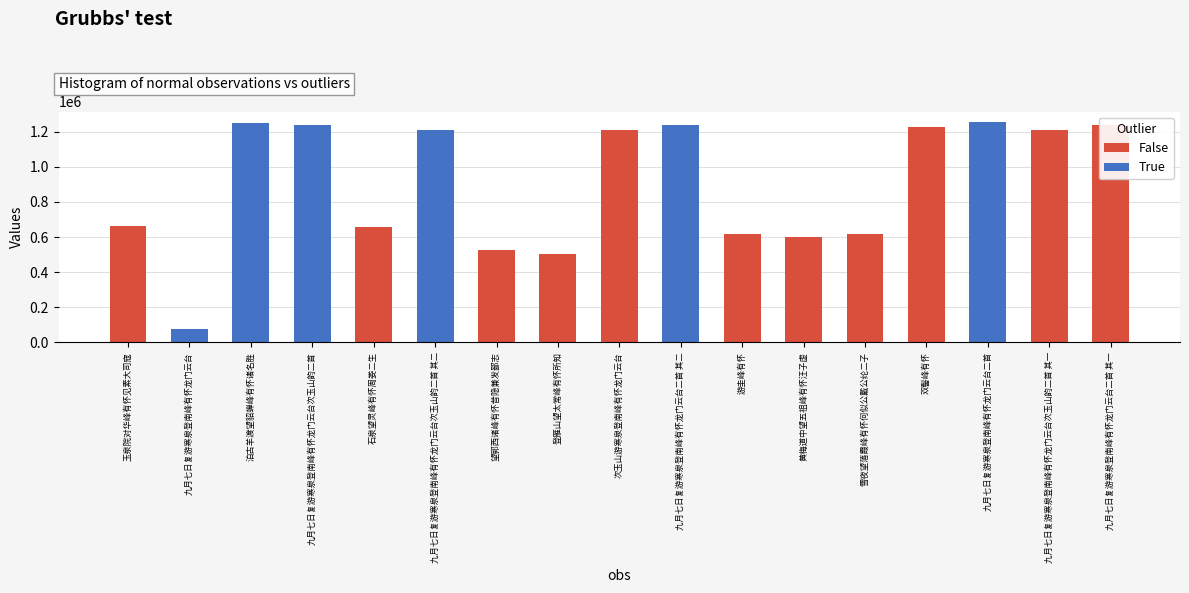

What is the minimum value shown in the chart?

73941